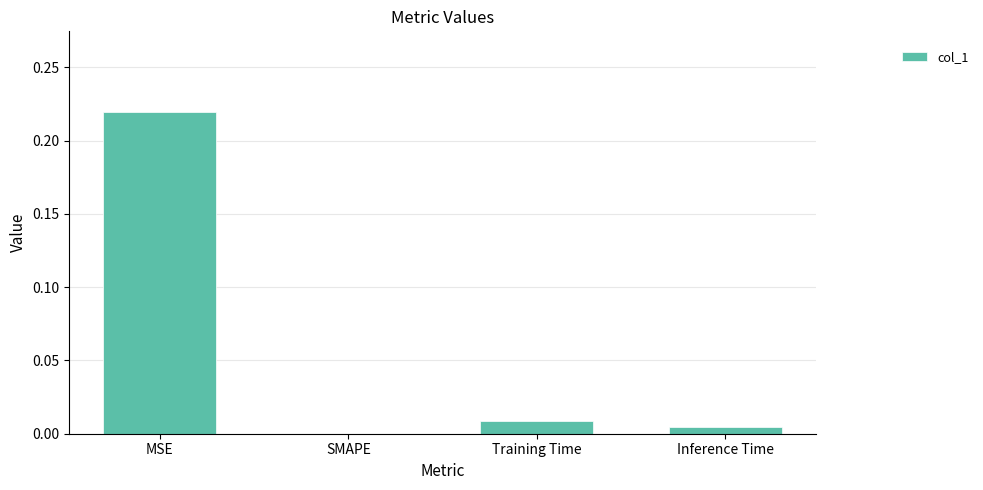

Which label corresponds to the largest value in the chart?

MSE